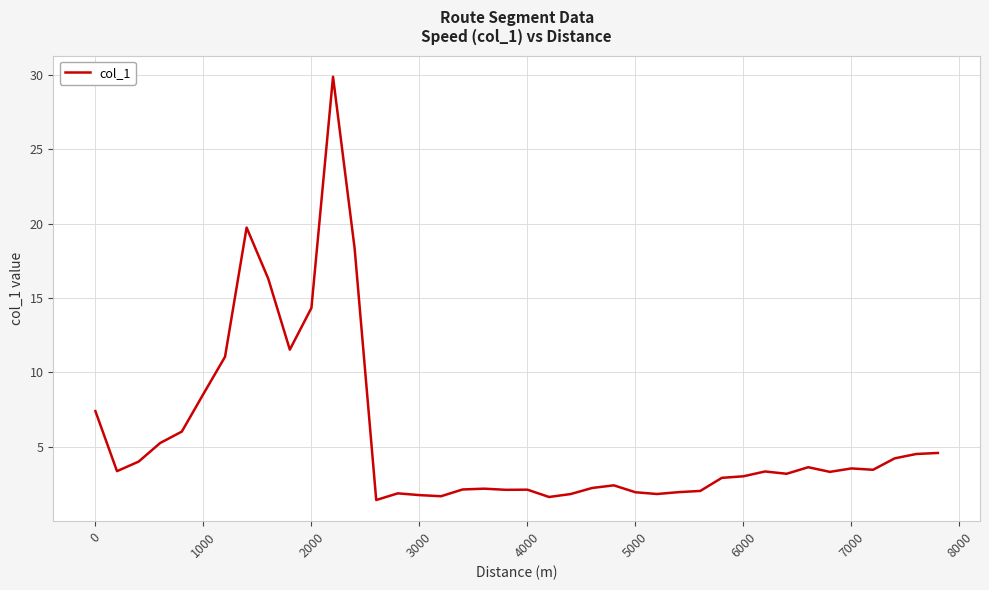

Count the number of categories in the chart.

40